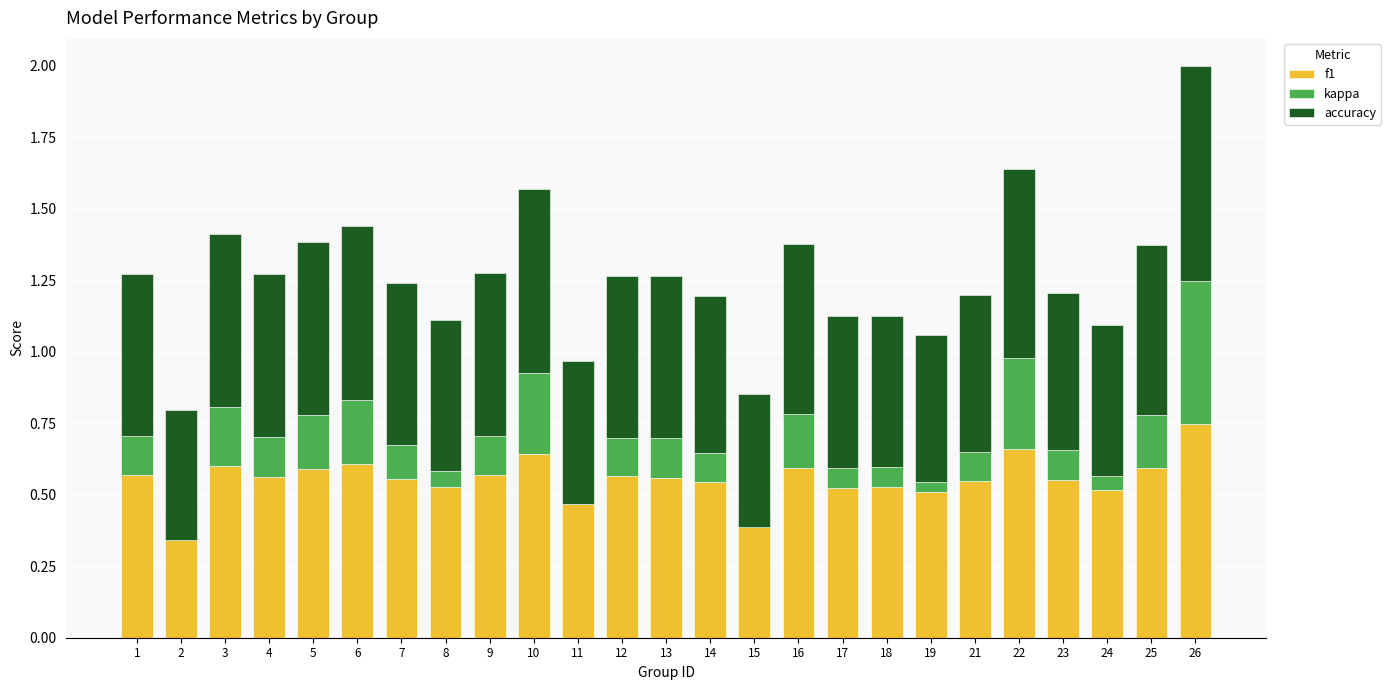

Which series has the largest total across all categories?

accuracy